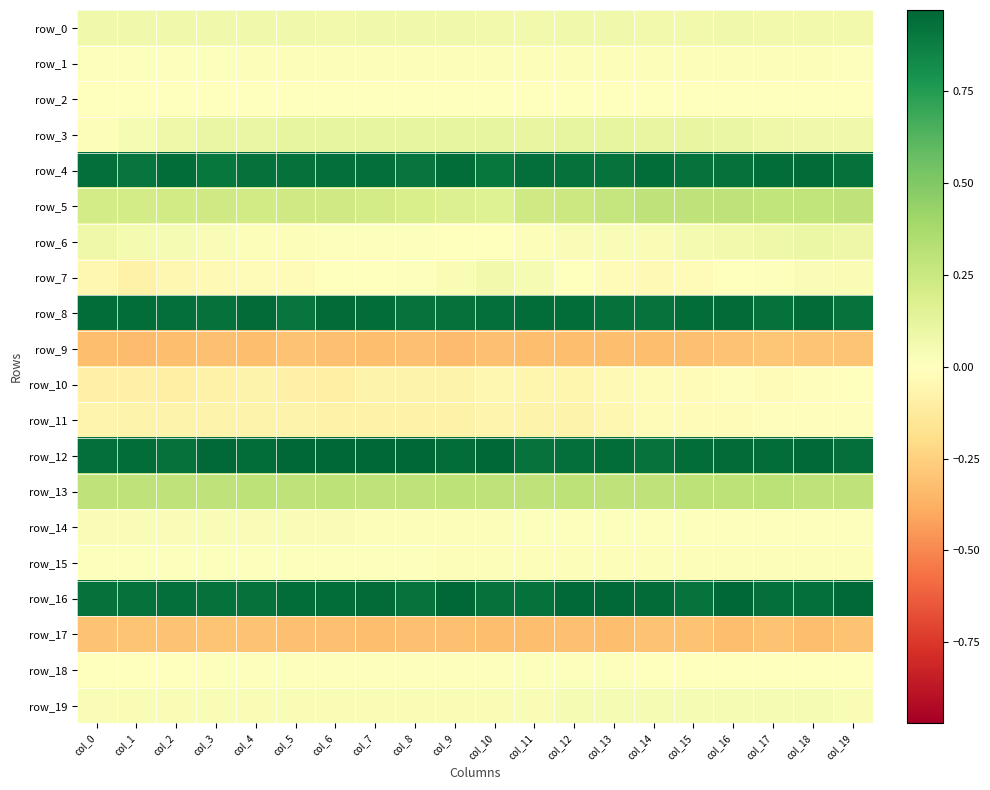

What is the sum of the row_16 values at col_6 and col_7?

1.9